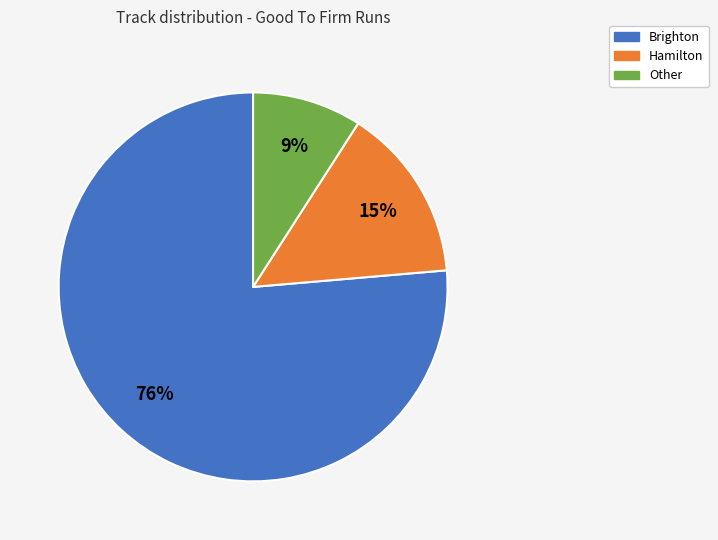

Is there a majority slice in this chart?

Yes